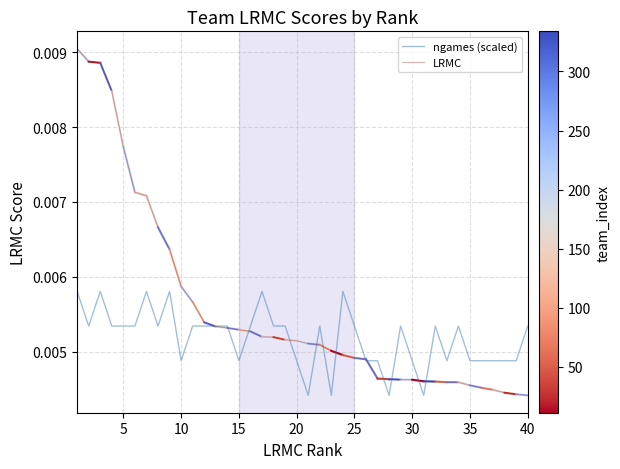

What are all the series names shown in the legend?

ngames (scaled), LRMC